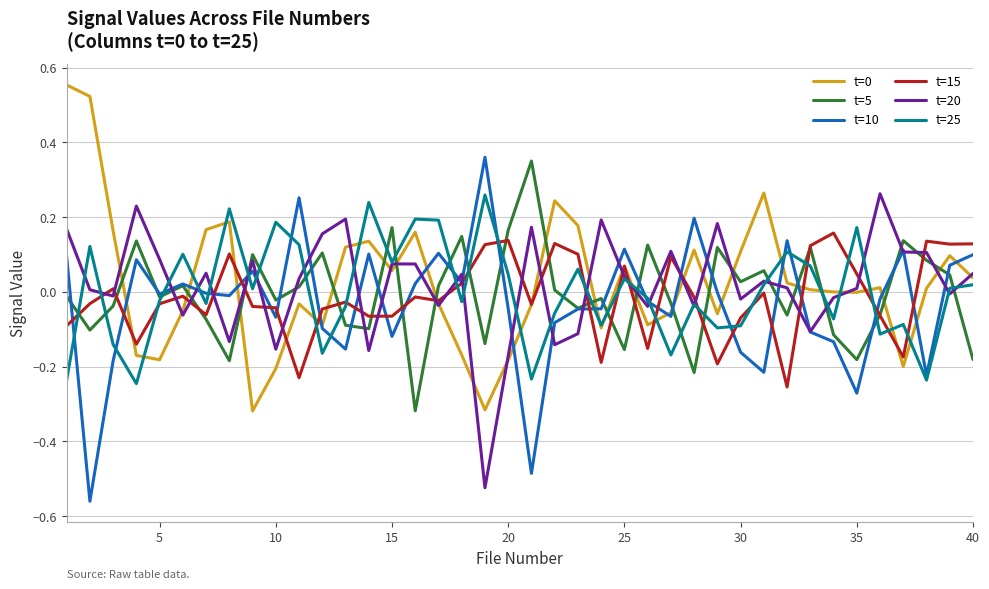

Does the chart display data point markers on the line(s)?

No